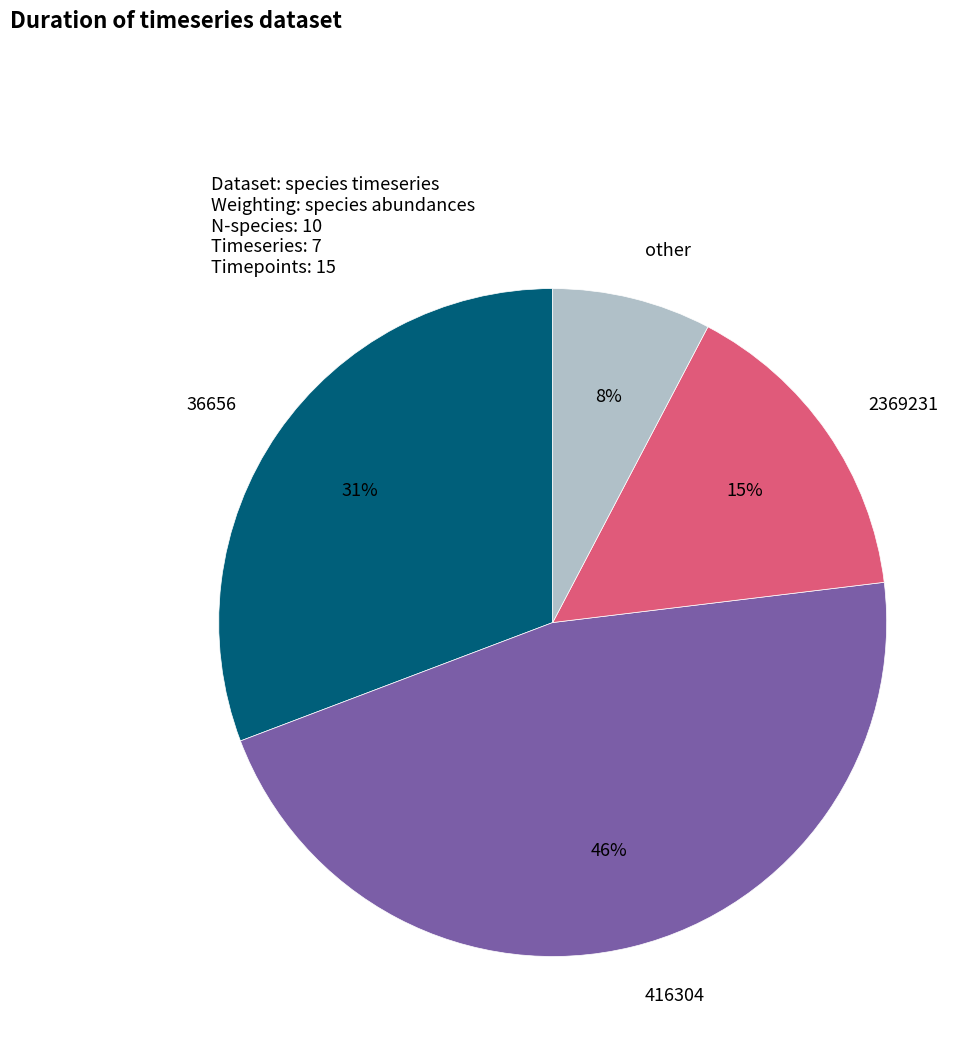

The other slice represents 8% of the pie. True or false?

True